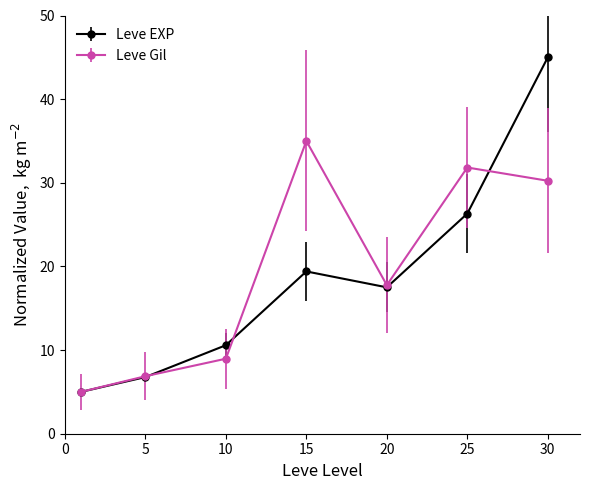

What is the smallest value displayed?

5.0